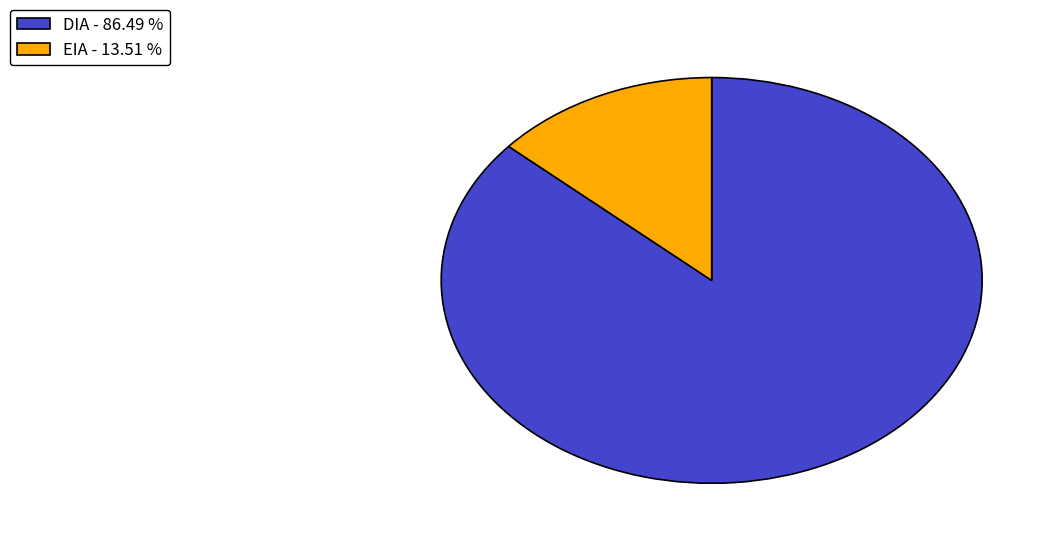

Between EIA - 13.51 % and DIA - 86.49 %, which is larger?

DIA - 86.49 %